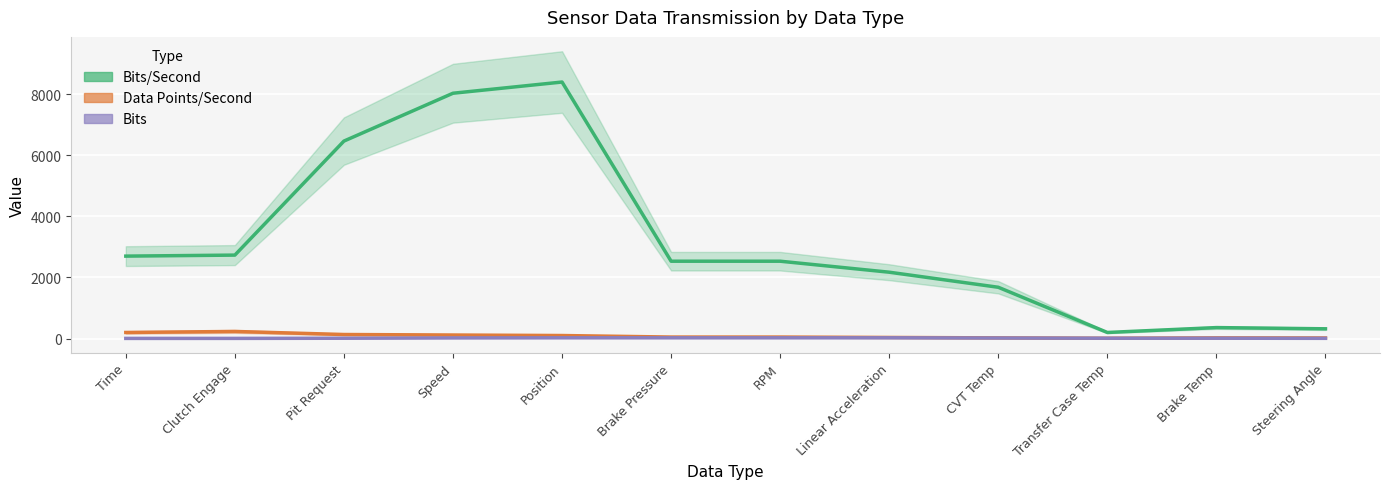

True or false: Data Points/Second and Bits/Second cross at least once.

False